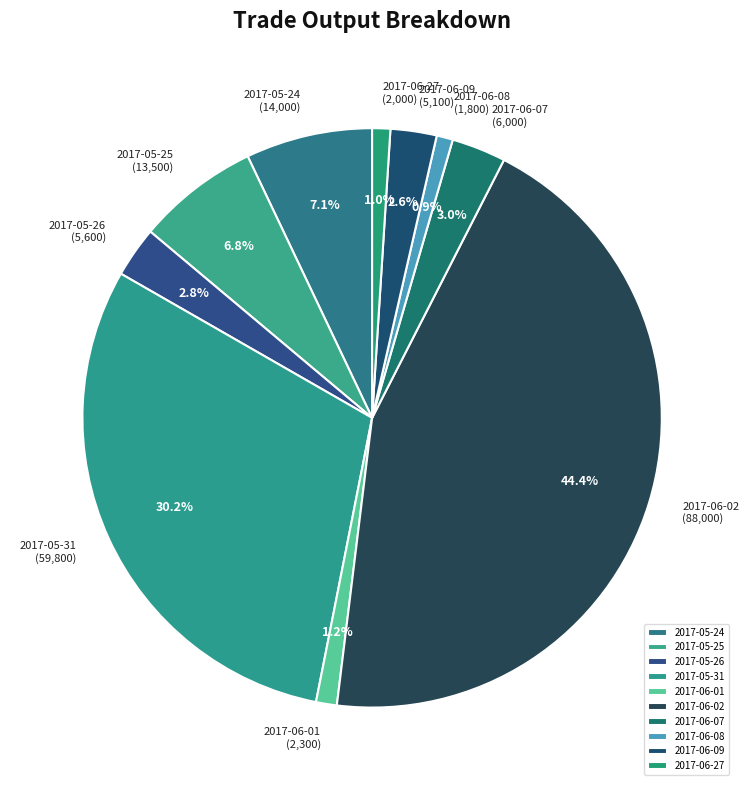

How many slices are in this pie chart?

10